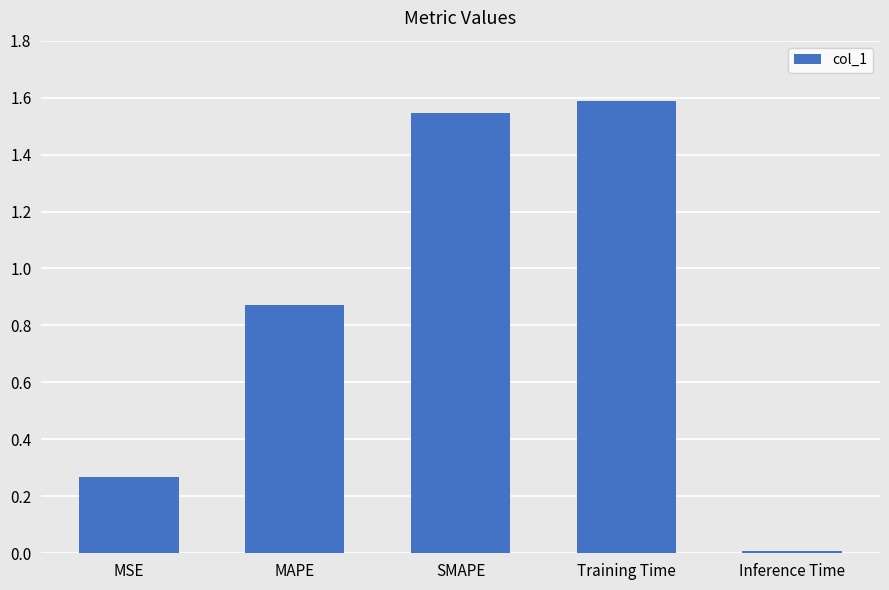

True or false: the data shows 2.5 at Training Time.

False